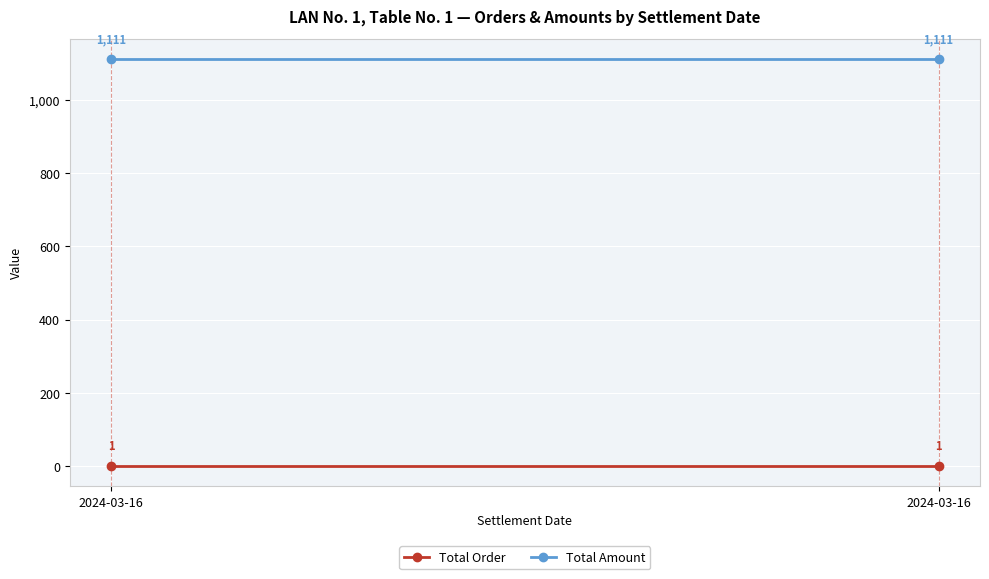

Which has a higher value, 2024-03-16 or 2024-03-16?

2024-03-16